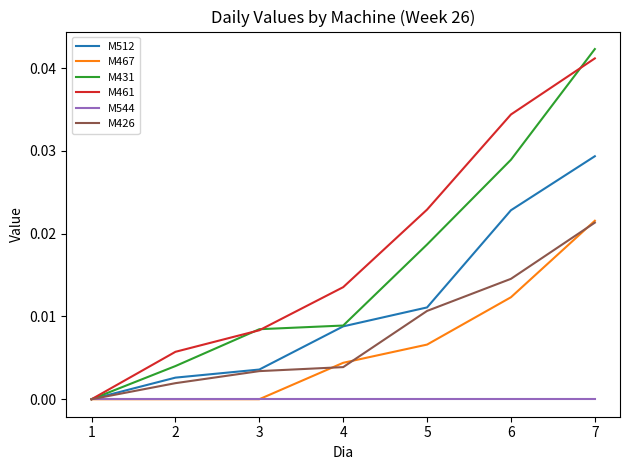

At which category does the chart reach its peak across all series?

7